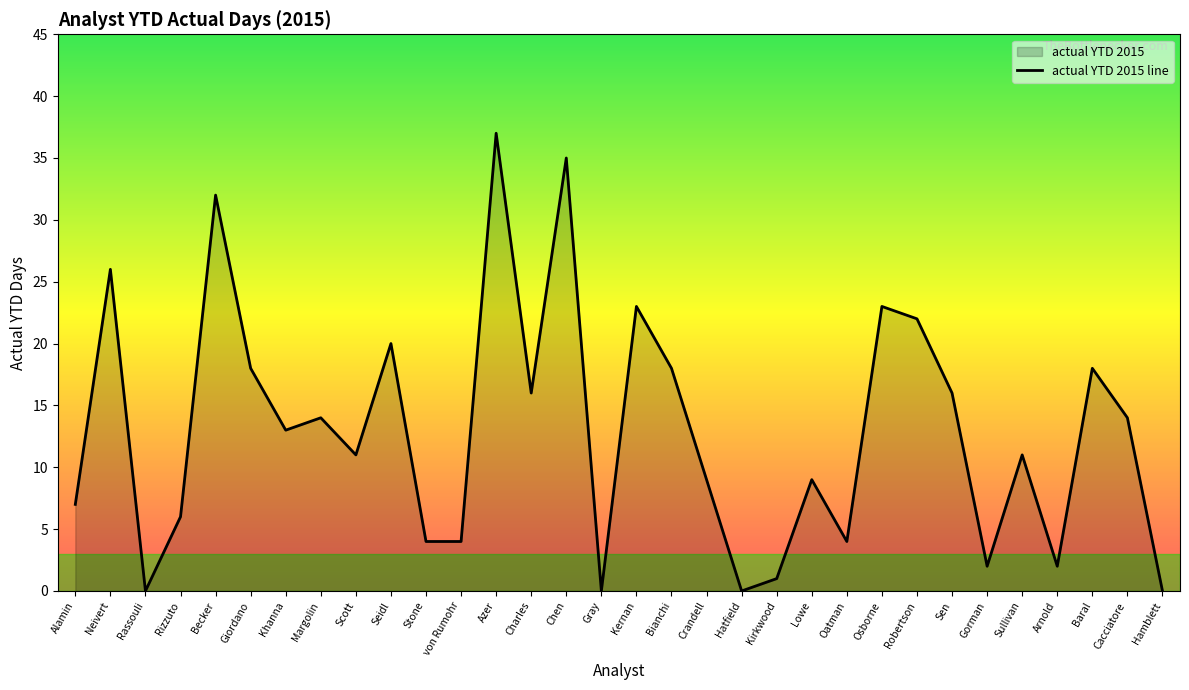

Rank the categories by value from highest to lowest.

Azer, Chen, Becker, Neivert, Kernan, Osborne, Robertson, Seidl, Giordano, Bianchi, Baral, Charles, Sen, Margolin, Cacciatore, Khanna, Scott, Sullivan, Crandell, Lowe, Alamin, Rizzuto, Stone, von Rumohr, Oatman, Gorman, Arnold, Kirkwood, Rassouli, Gray, Hatfield, Hamblett